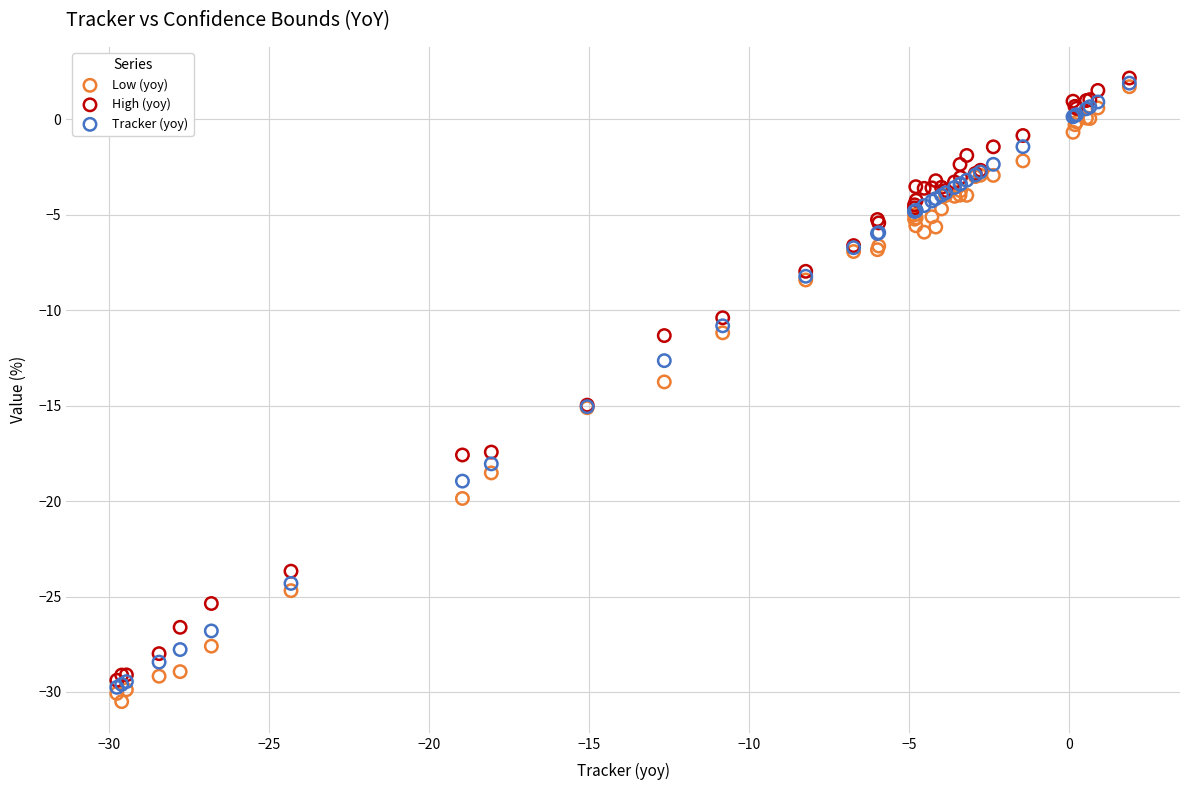

What are all the series names shown in the legend?

Low (yoy), High (yoy), Tracker (yoy)